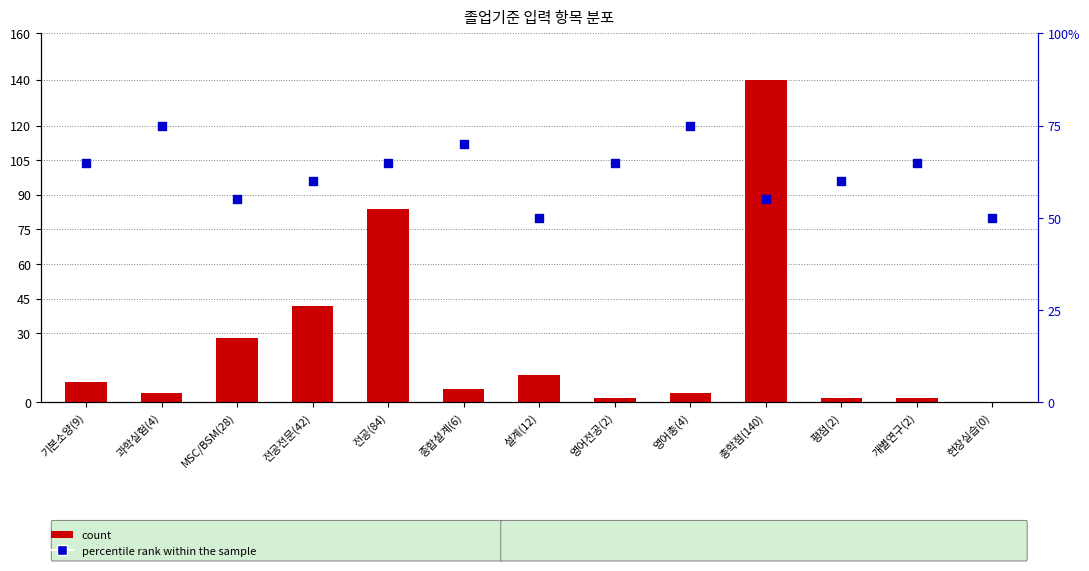

What is the total value across all series at 영어총(4)?

79